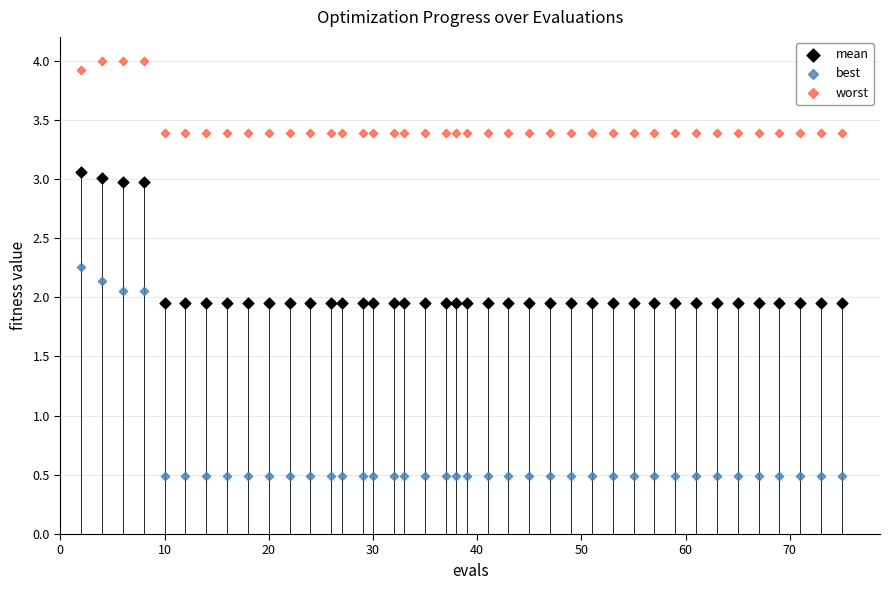

What are all the series names shown in the legend?

mean, best, worst